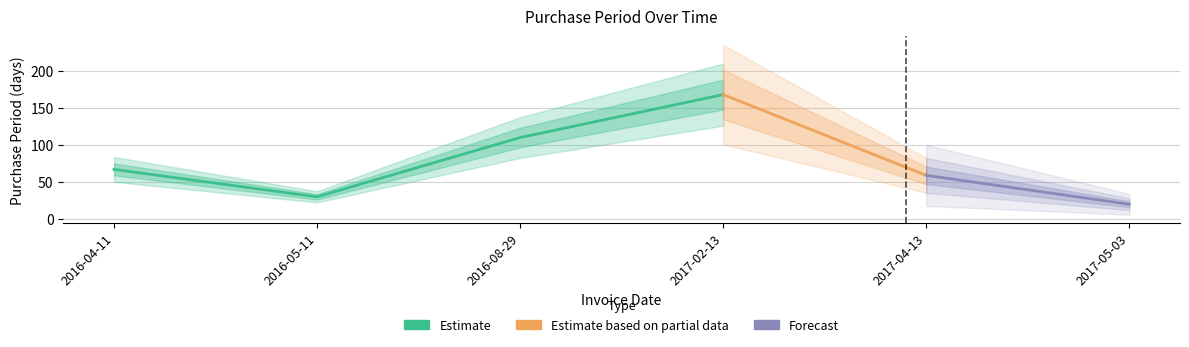

List the labels in order of value, smallest first.

2017-05-03, 2016-05-11, 2017-04-13, 2016-04-11, 2016-08-29, 2017-02-13